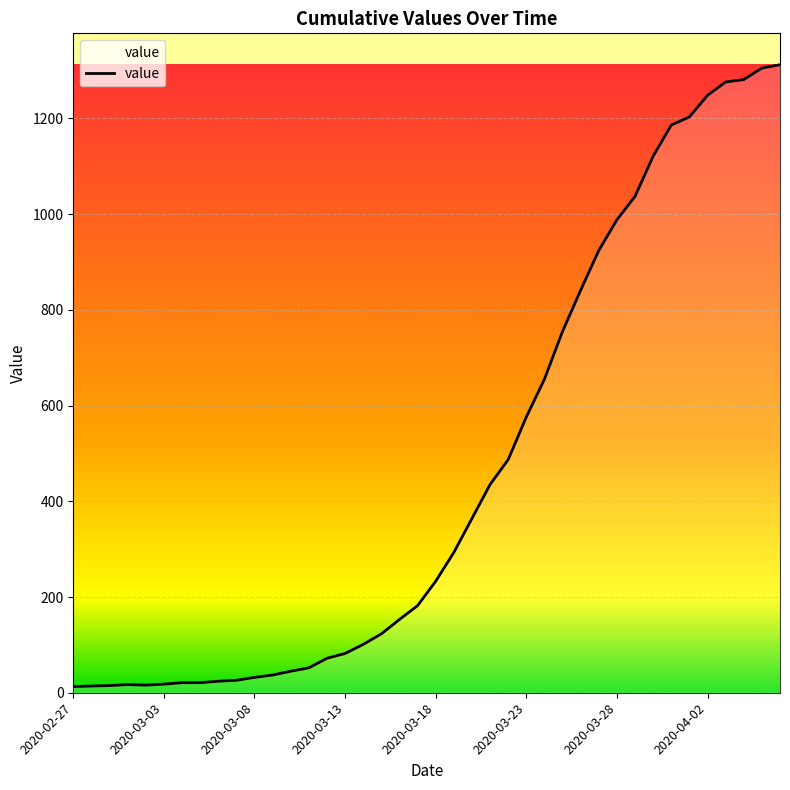

What is the difference between the maximum and minimum values?

1299